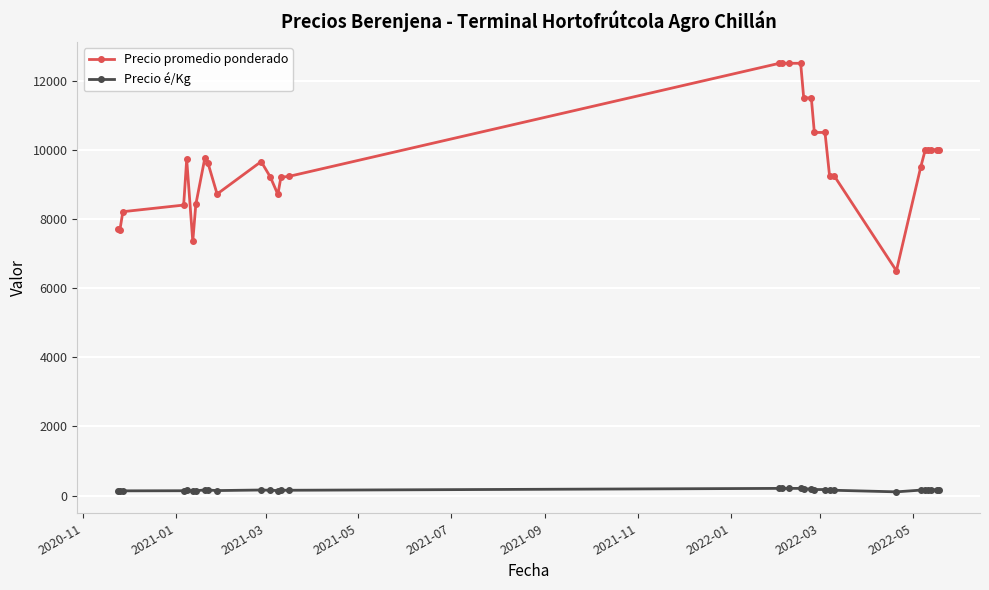

True or false: Precio é/Kg and Precio promedio ponderado intersect in this chart.

False